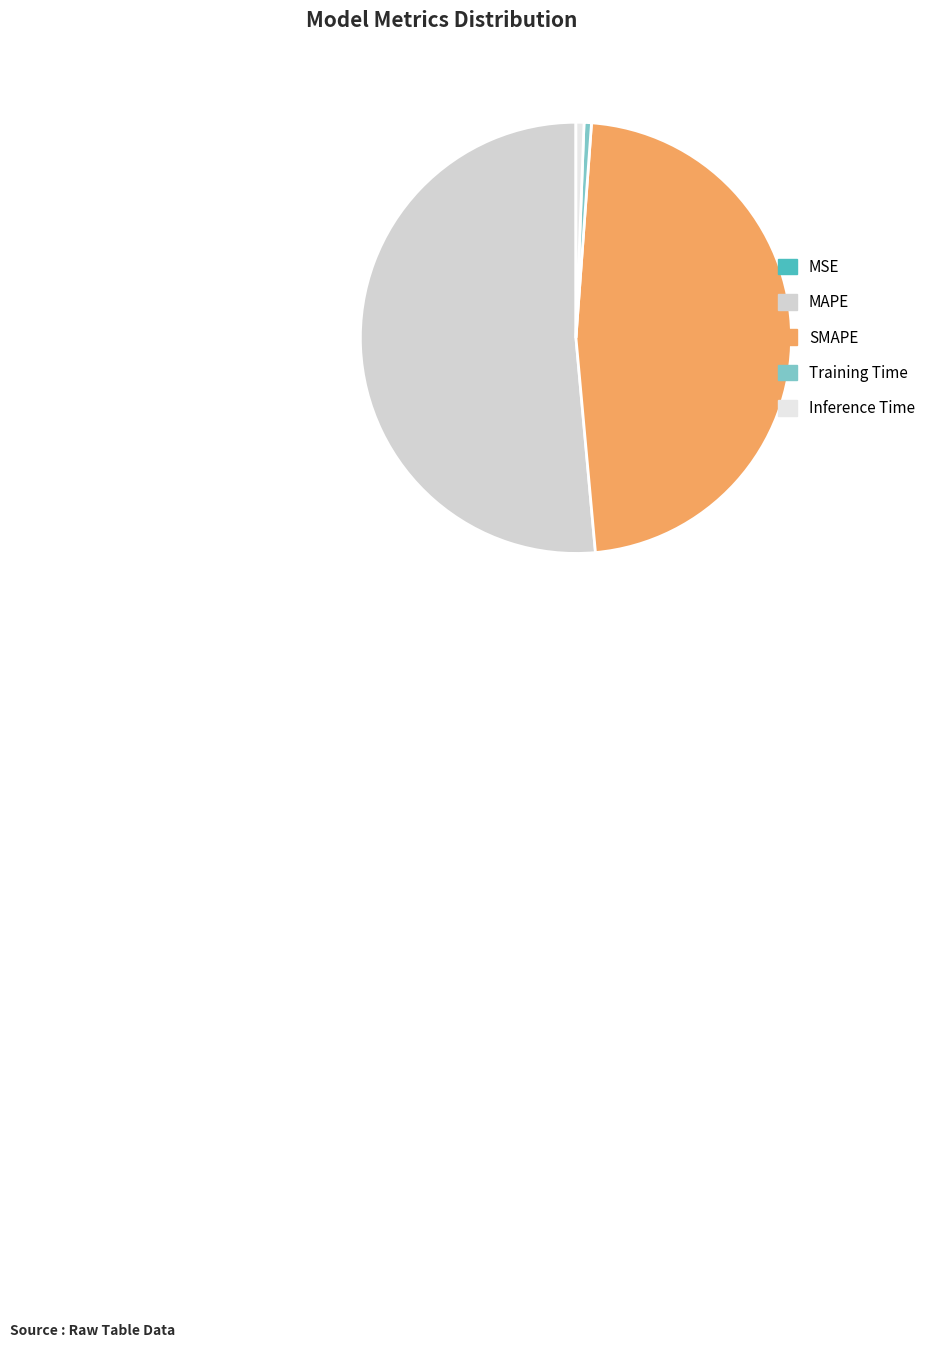

What is the smallest slice in the pie chart?

MSE